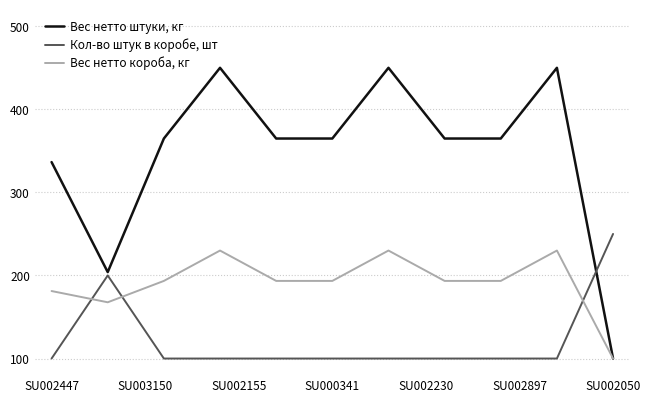

What is the lowest value of the Вес нетто короба, кг series?

100.0